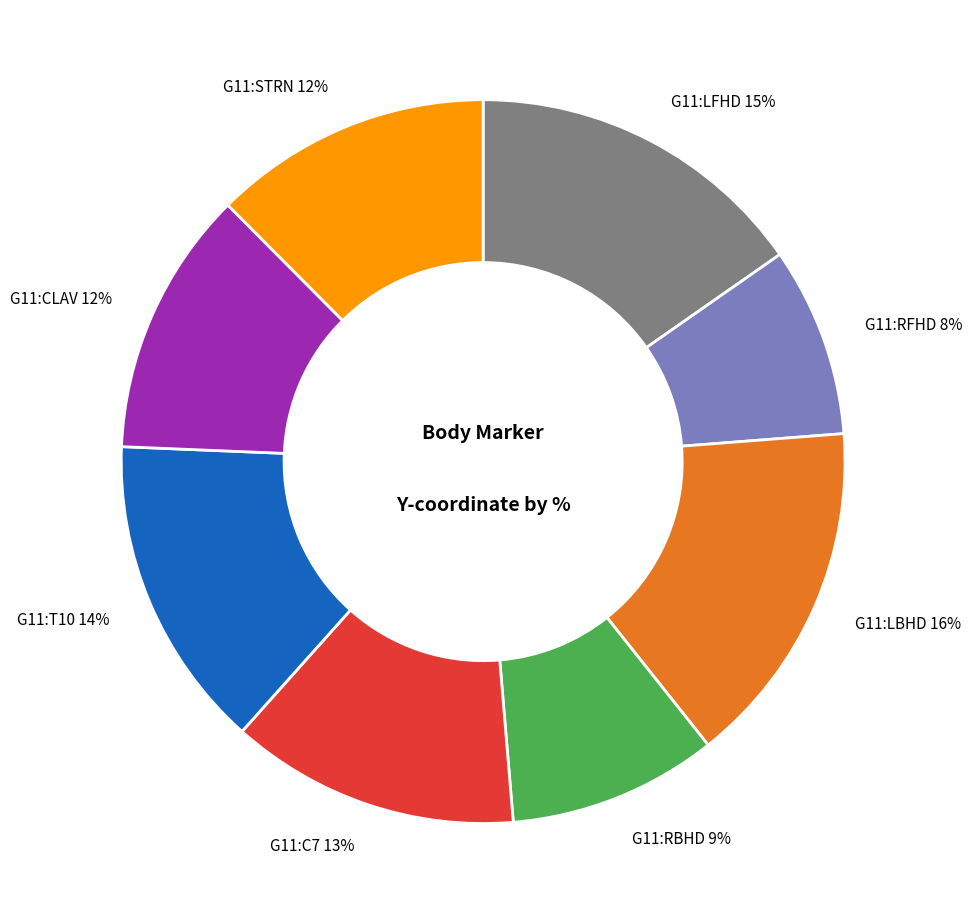

Count the number of slices in the pie.

8